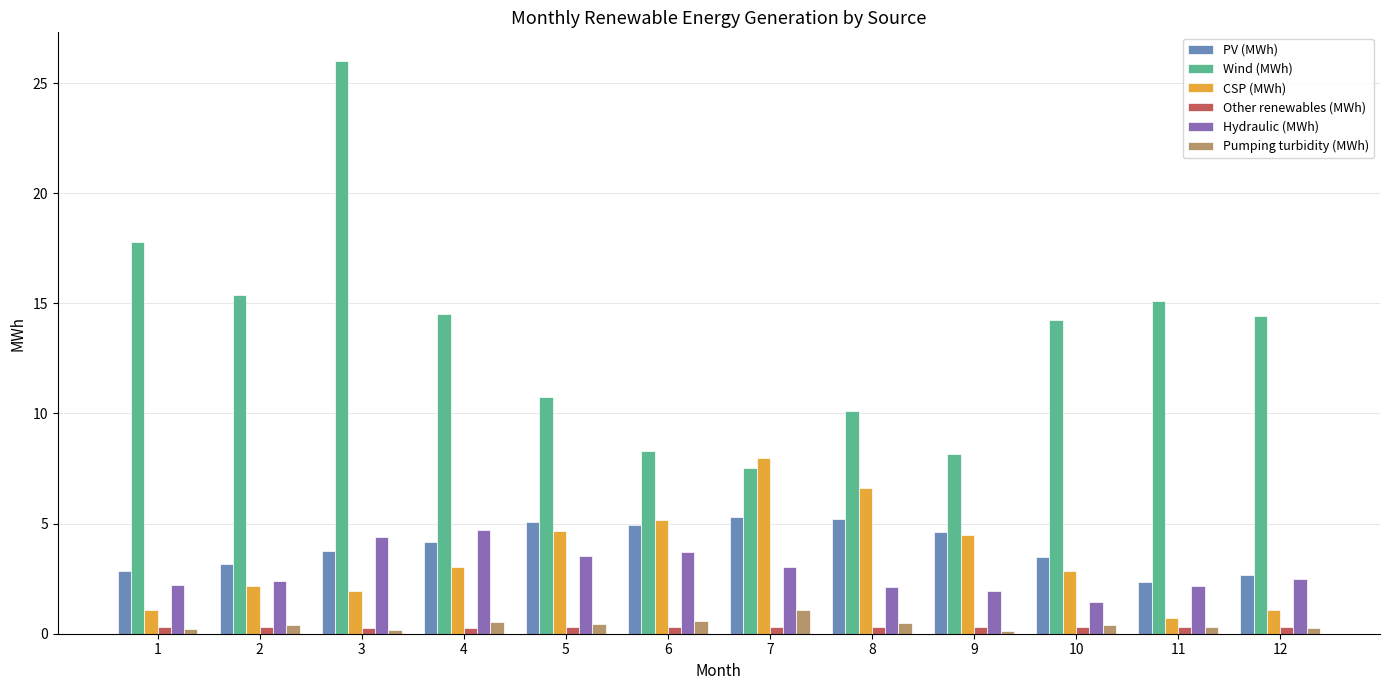

Which category has the highest value across all series?

3